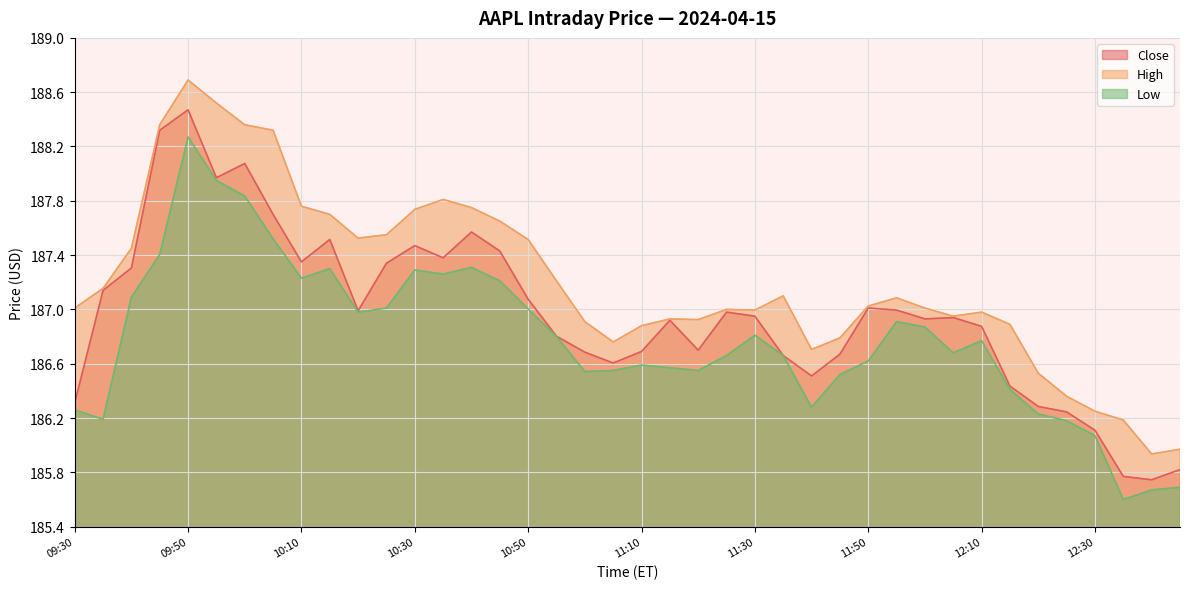

Is the value of Close at 09:45 greater than the value of Low at 11:20?

Yes